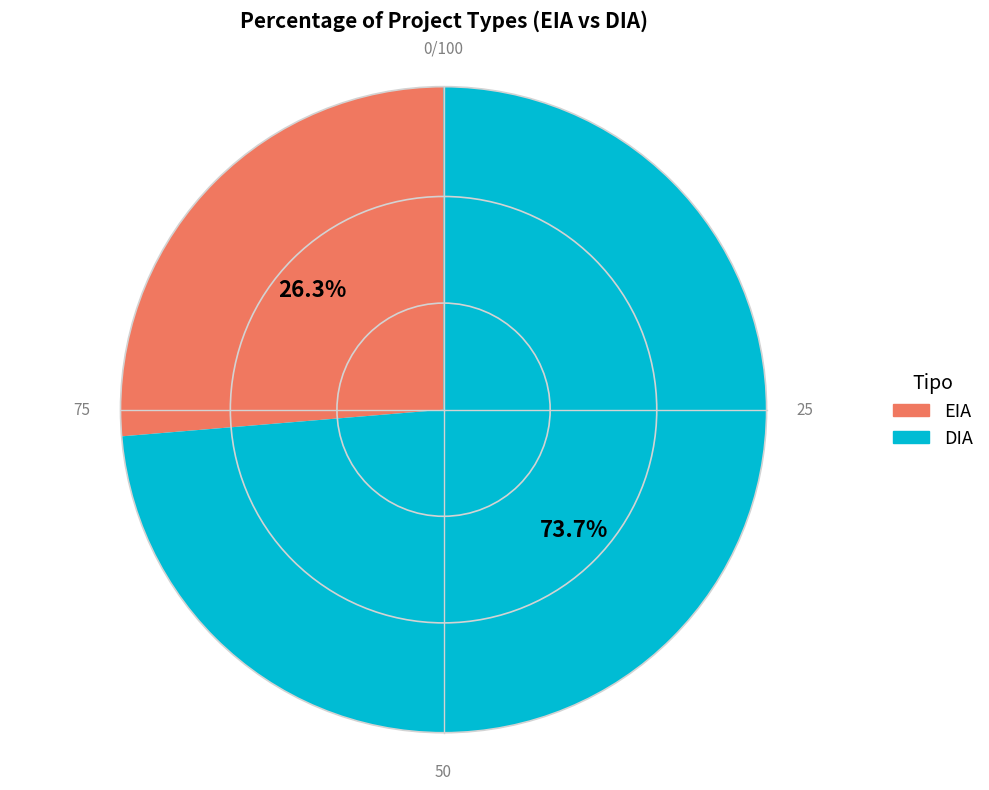

The DIA slice represents 59% of the pie. True or false?

False